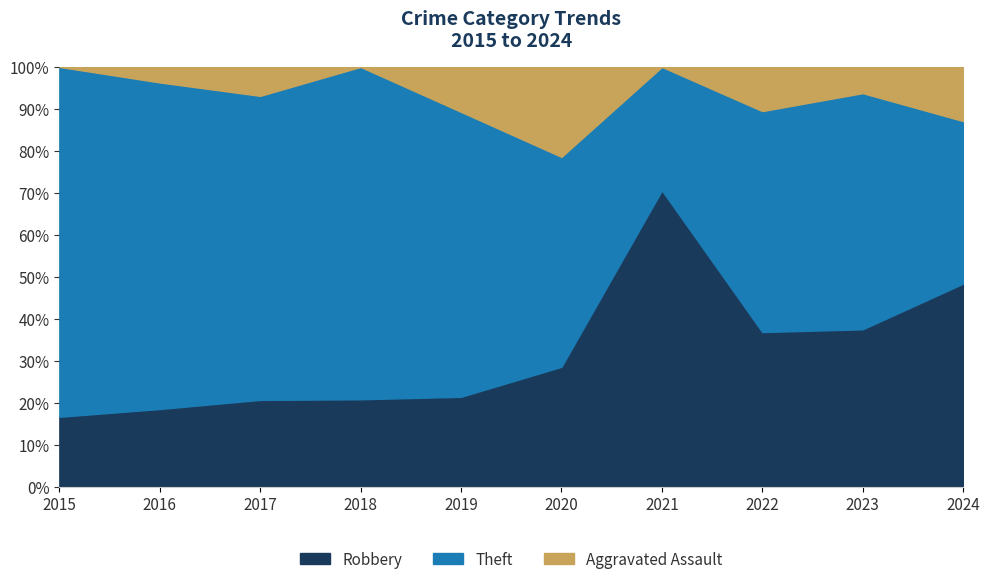

True or false: Theft and Aggravated Assault intersect in this chart.

False